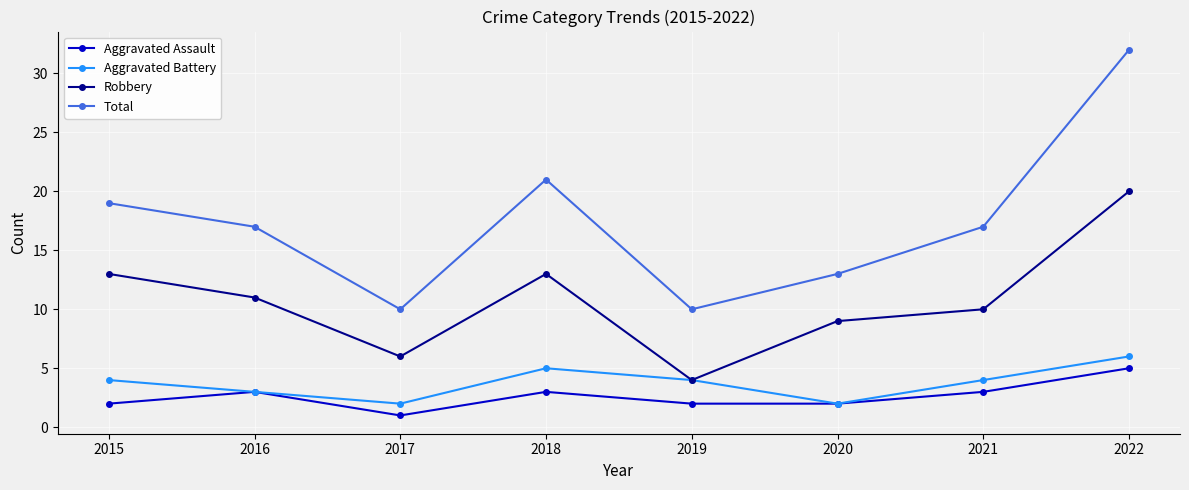

Which category has the highest value in the Aggravated Assault series?

2022